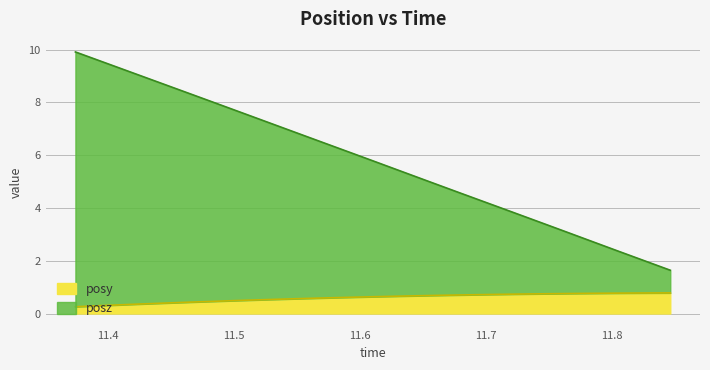

Is it true that posy equals 0.7 at 11.67981?

True